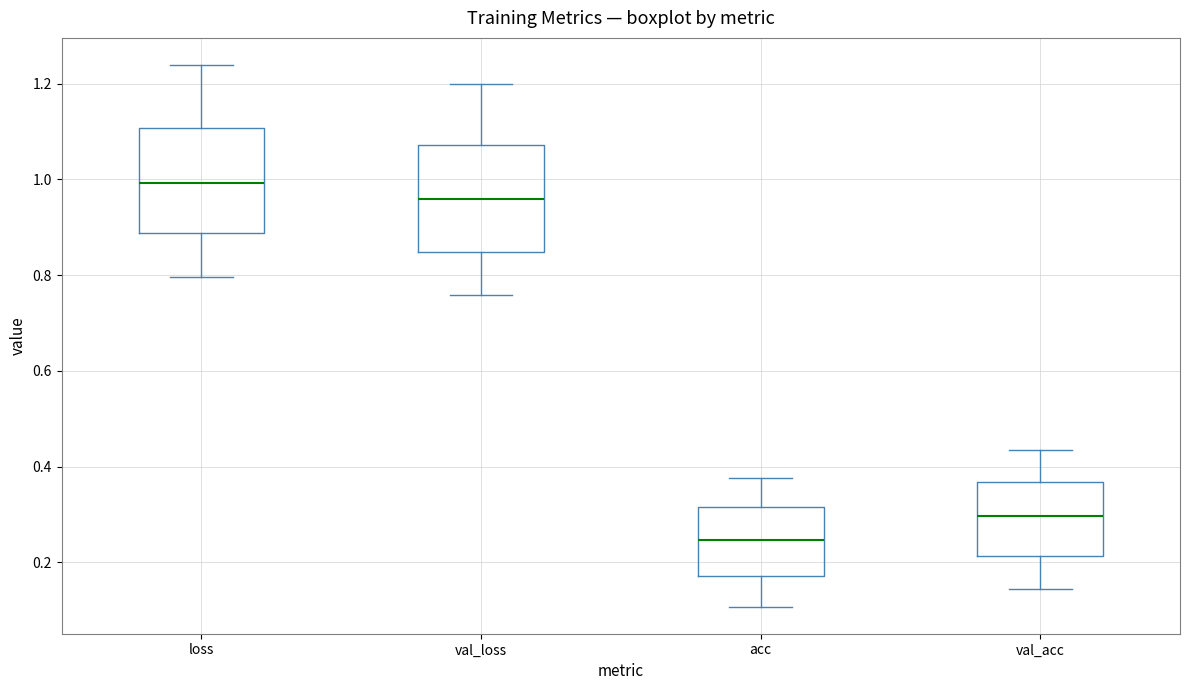

Reading left to right, read every box against the y-axis: the position of its median line, the range the box covers, and the ends of its whiskers. The values are not printed on the chart, so give them approximately, as read against the axis.

loss: median 1.00, box 0.88 to 1.10, whiskers 0.80 to 1.24
val_loss: median 0.96, box 0.84 to 1.08, whiskers 0.76 to 1.20
acc: median 0.24, box 0.18 to 0.32, whiskers 0.10 to 0.38
val_acc: median 0.30, box 0.22 to 0.36, whiskers 0.14 to 0.44